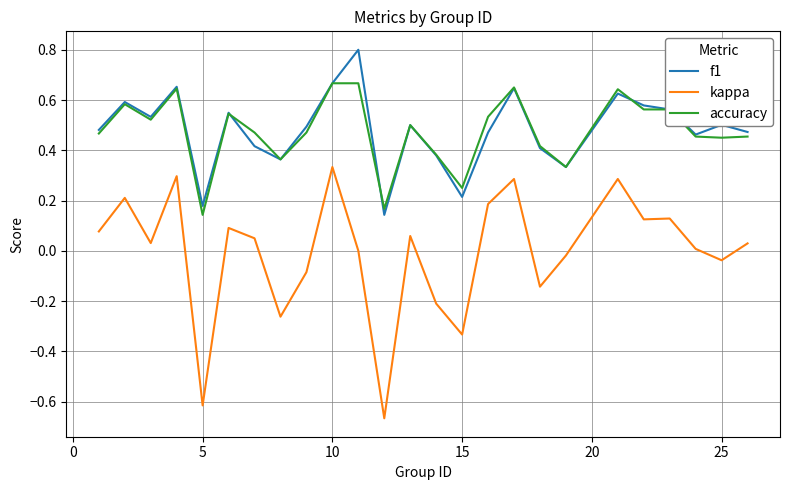

How many interior local valleys does the f1 series have?

7